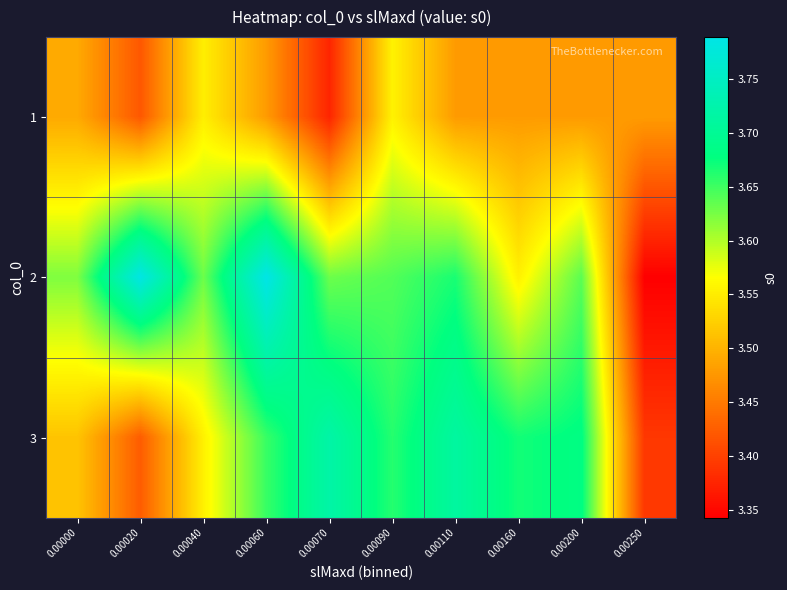

Rank the series by their average value, from highest to lowest.

2, 3, 1